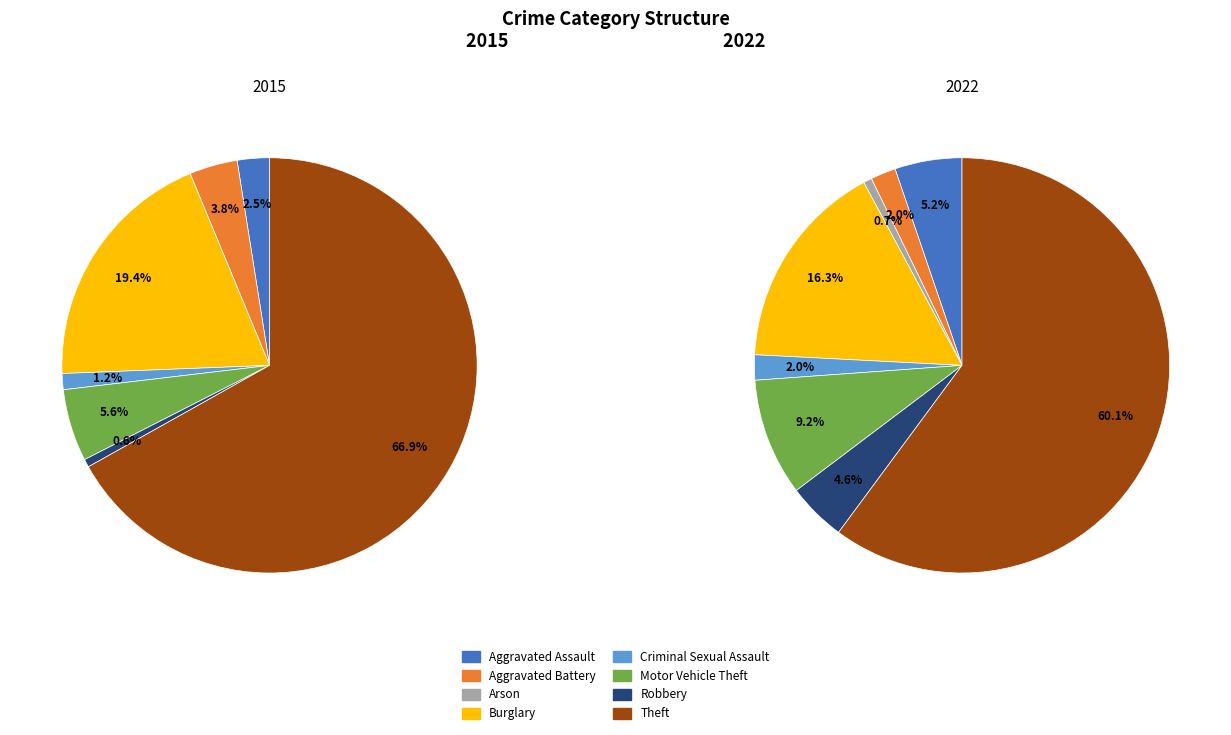

Rank the series at Theft from lowest to highest value.

2022, 2015